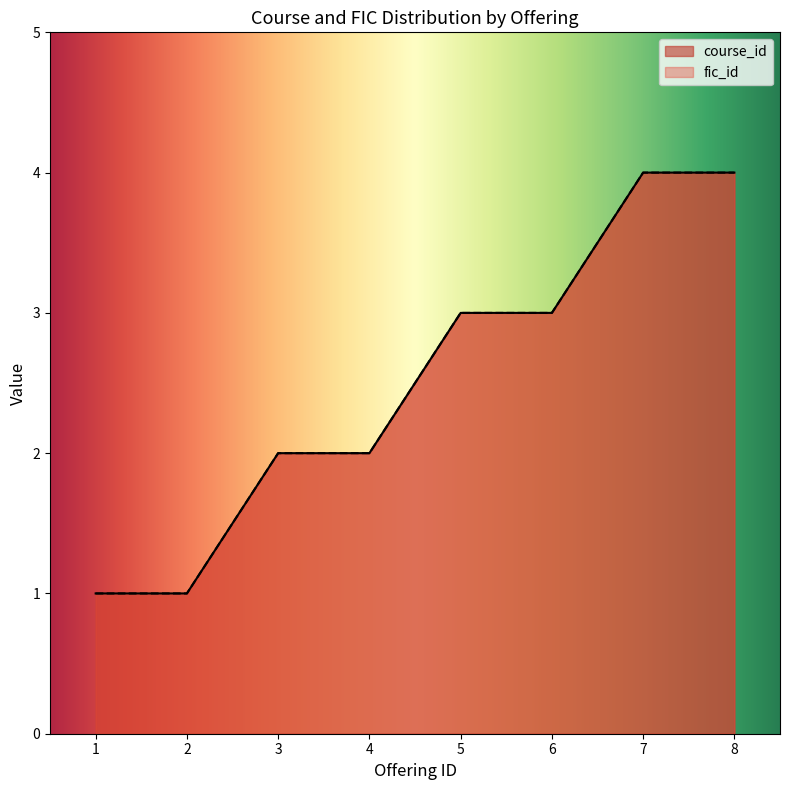

True or false: fic_id and course_id cross at least once.

False